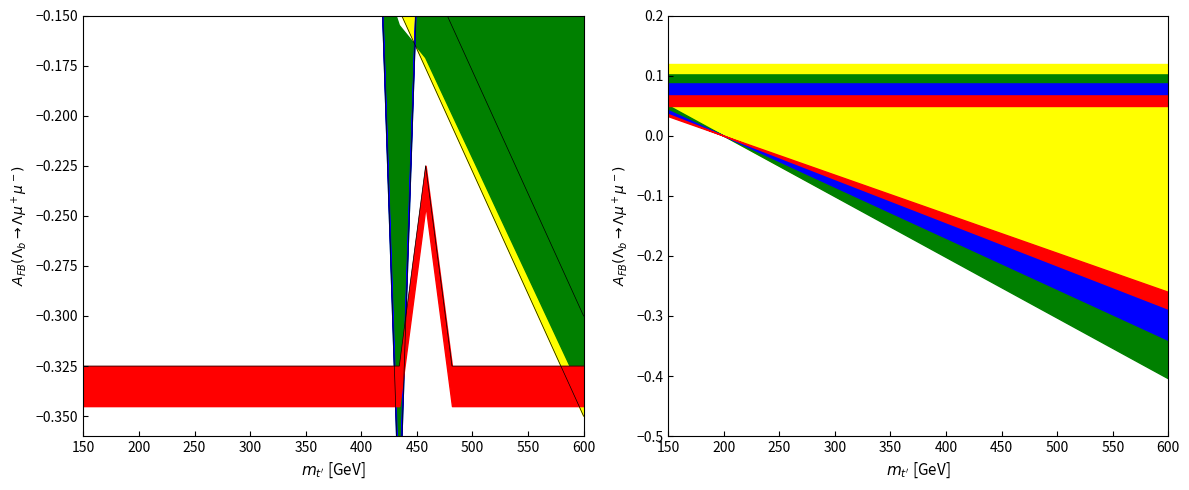

True or false: col_3 and col_0 intersect in this chart.

False